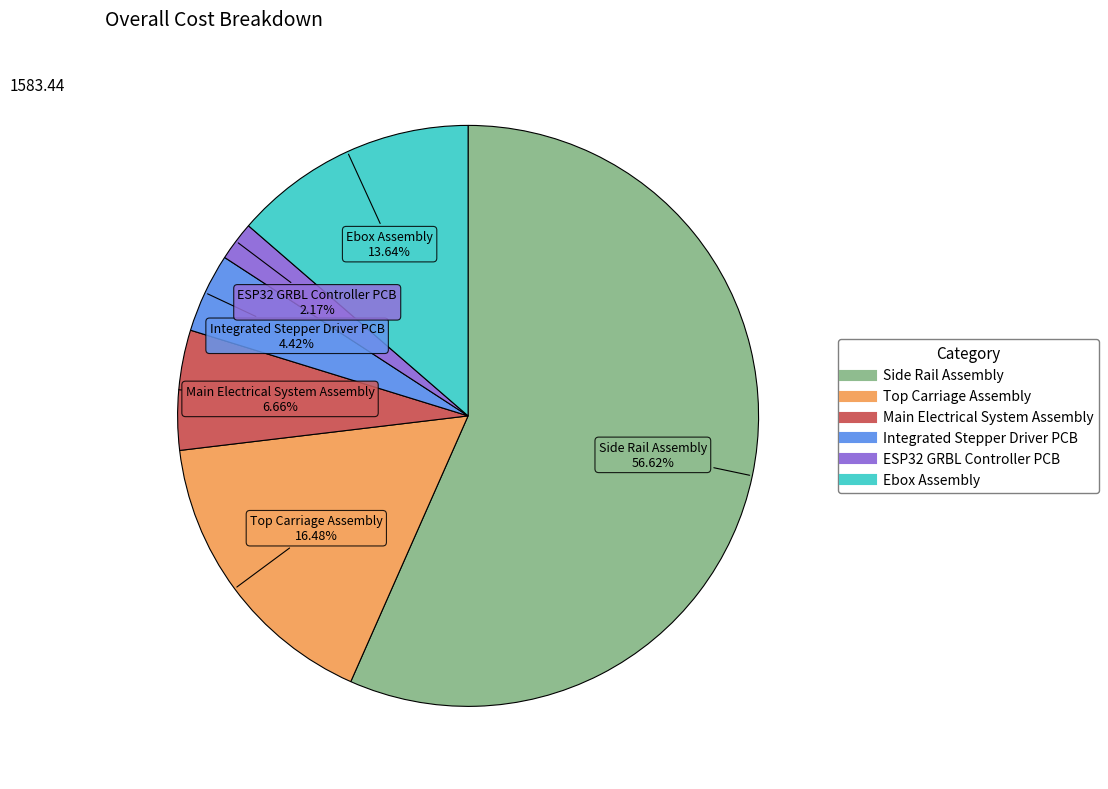

To the nearest percent, what is the average slice percentage?

17%